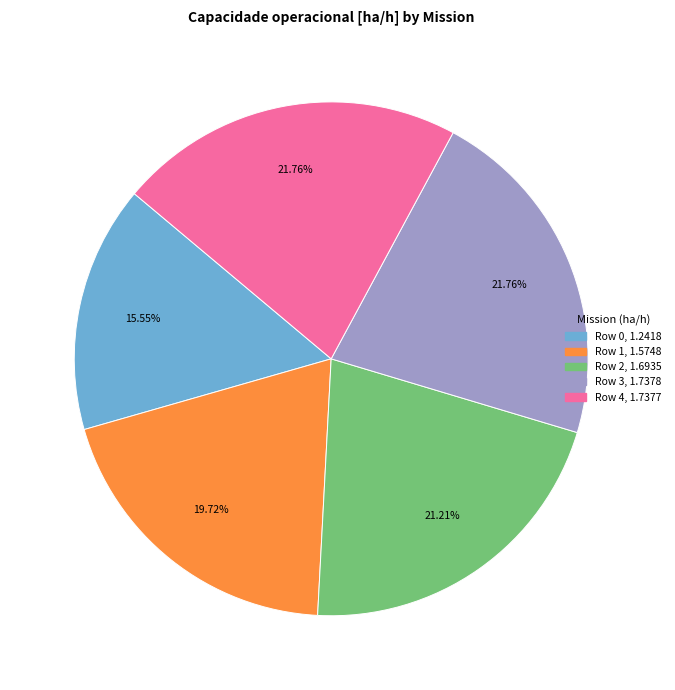

Combined, do Row 4 and Row 2 account for over 50%?

No